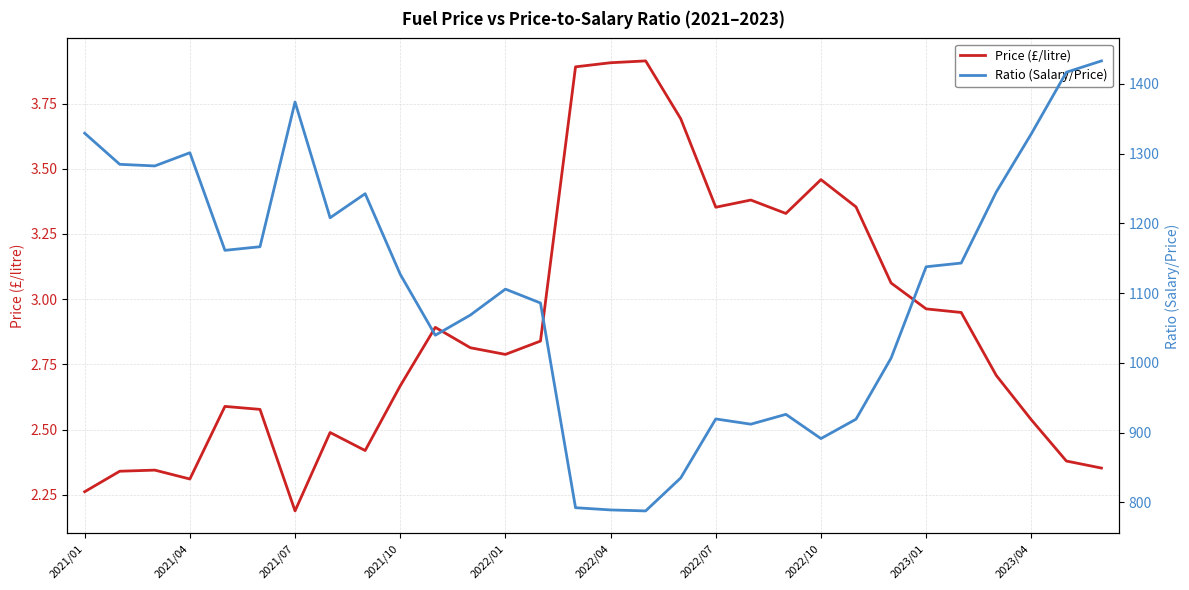

True or false: Ratio (Salary/Price) and Price (£/litre) intersect in this chart.

False